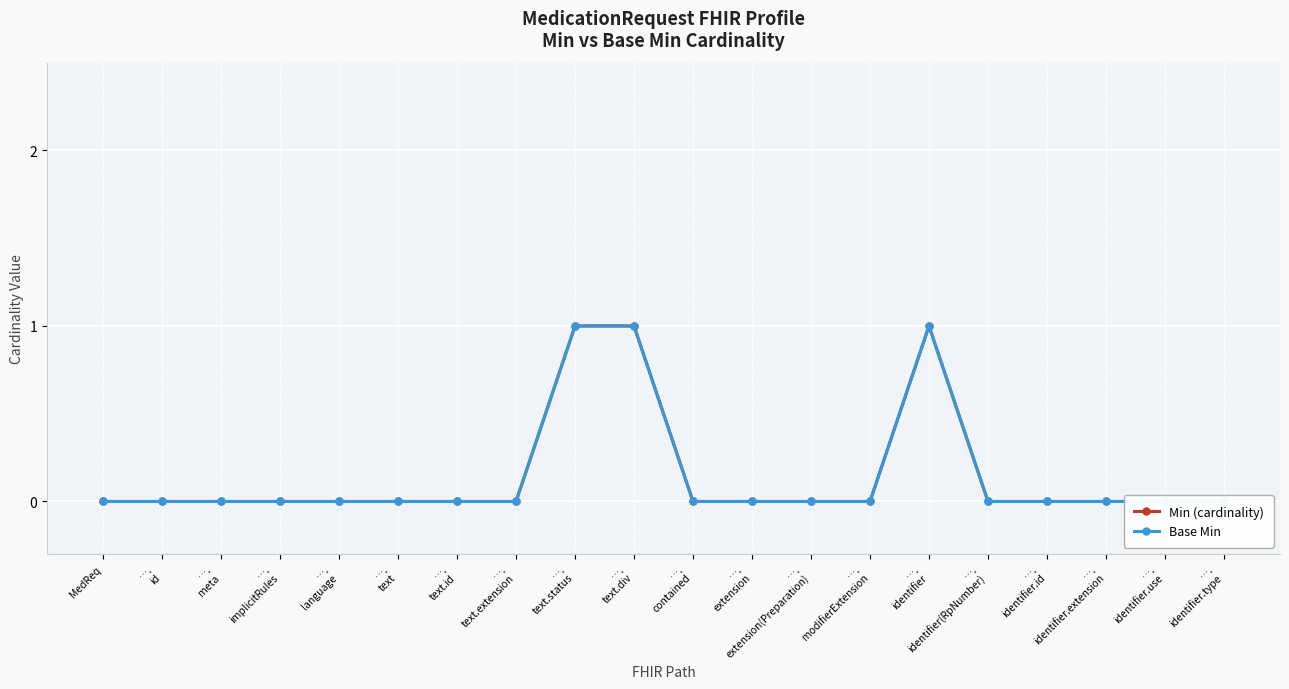

What are all the series names shown in the legend?

Min (cardinality), Base Min